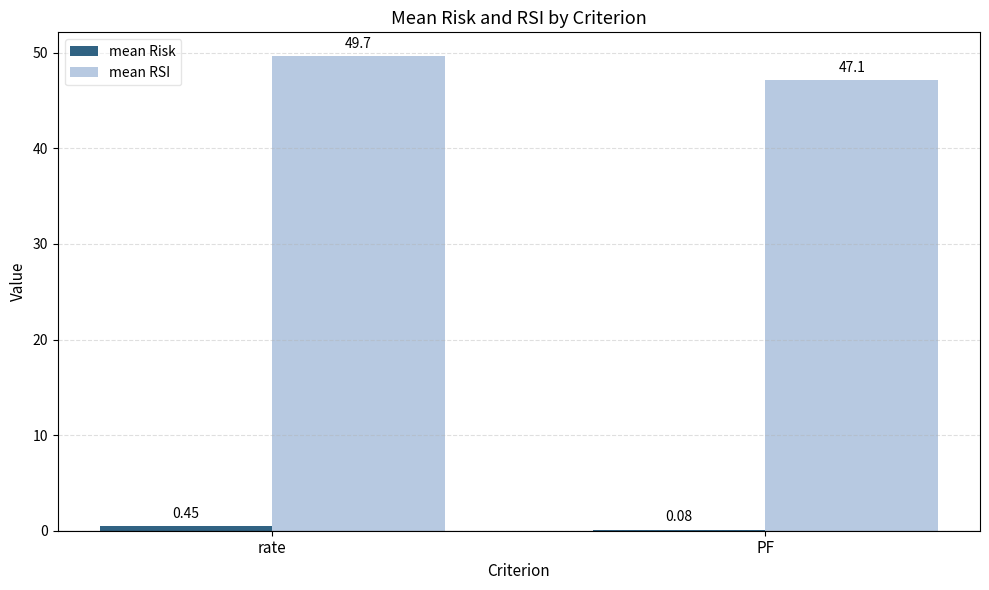

What is the total value across all series at PF?

47.2